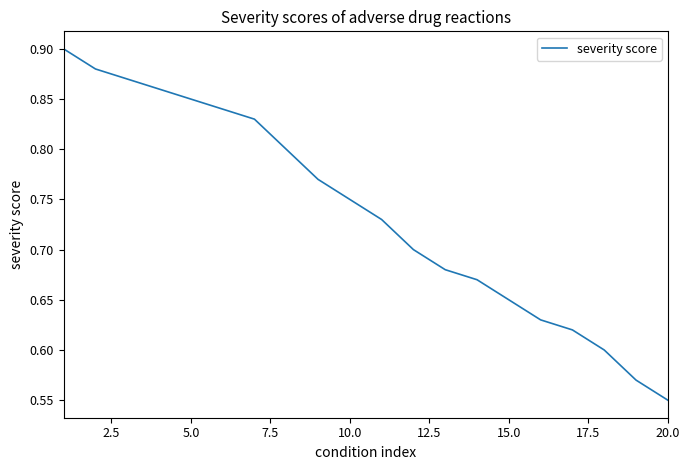

What is the difference between the maximum and minimum values?

0.3